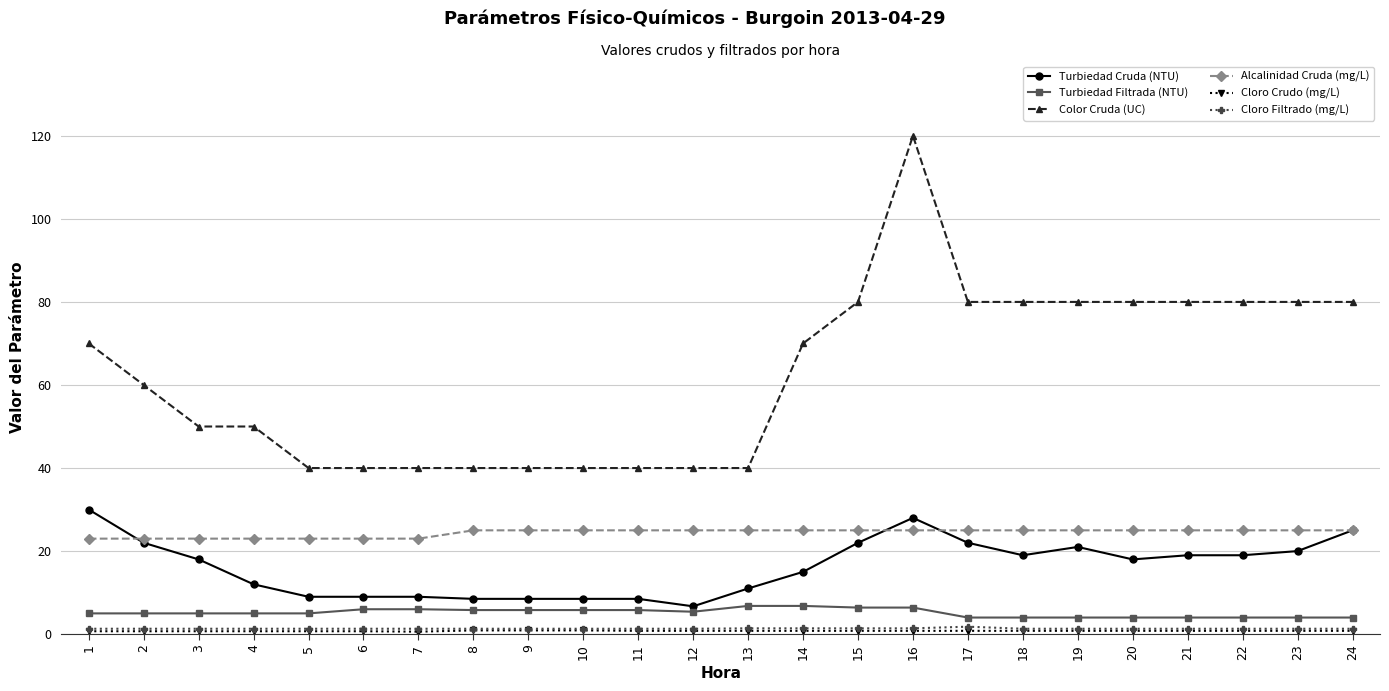

True or false: Cloro Filtrado (mg/L) and Alcalinidad Cruda (mg/L) intersect in this chart.

False